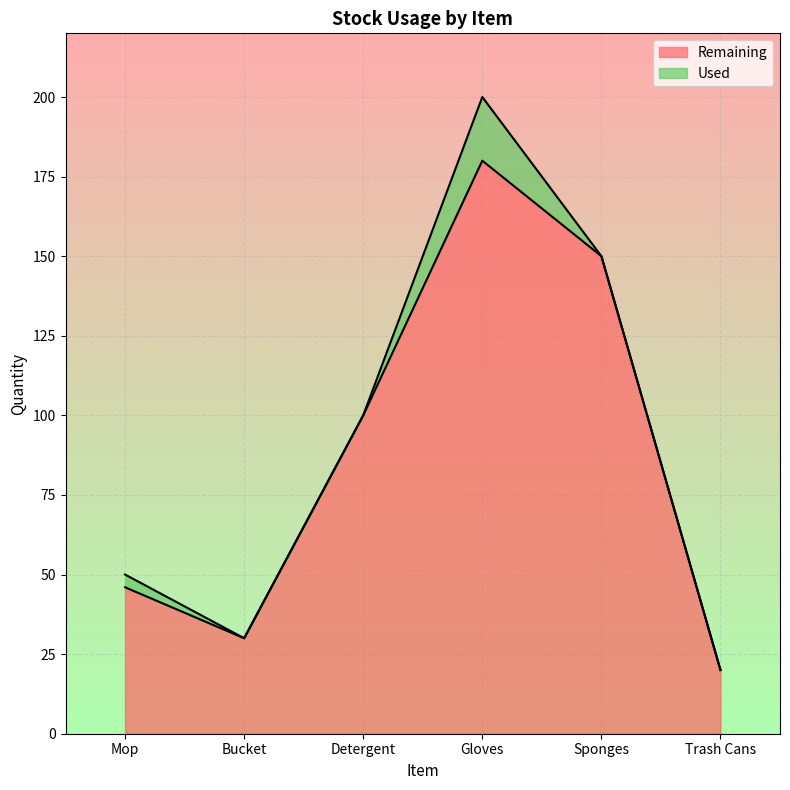

Which has a higher value, Detergent or Mop?

Detergent